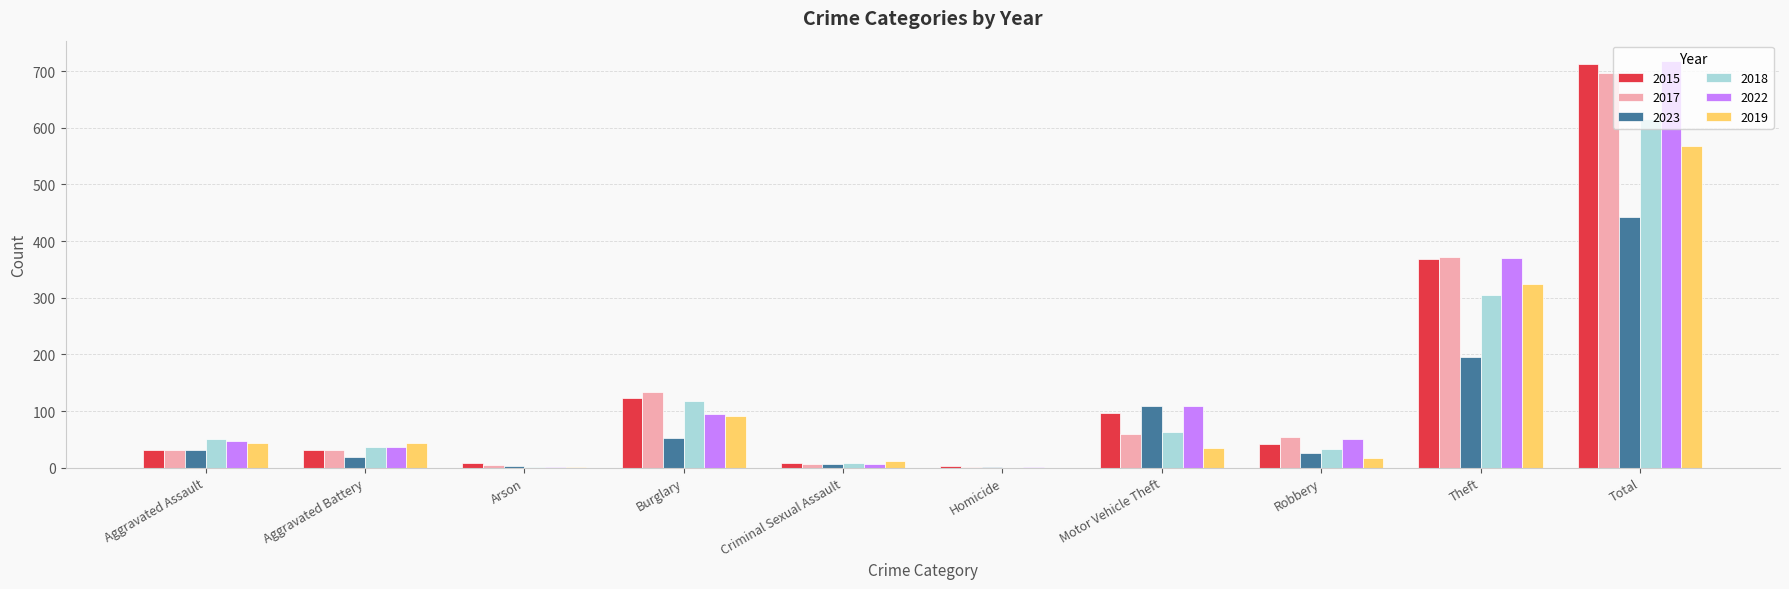

At which category is the sum across all series the highest?

Total